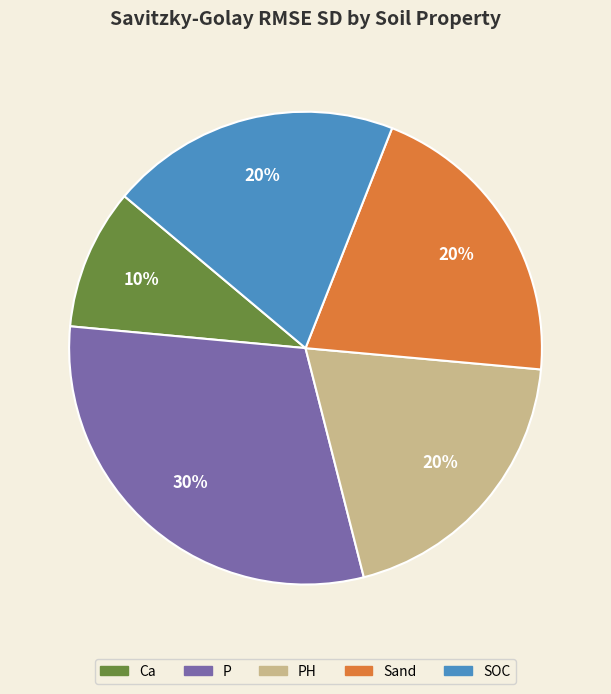

Is there any slice that represents more than half of the pie?

No